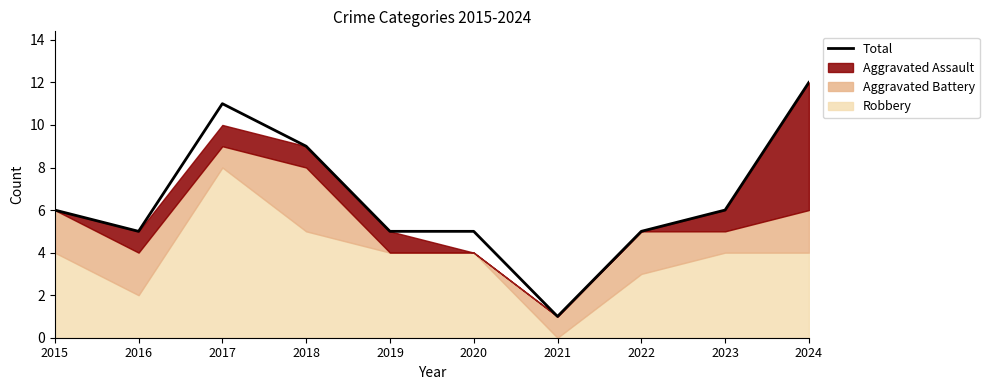

How many data points does each series have?

10